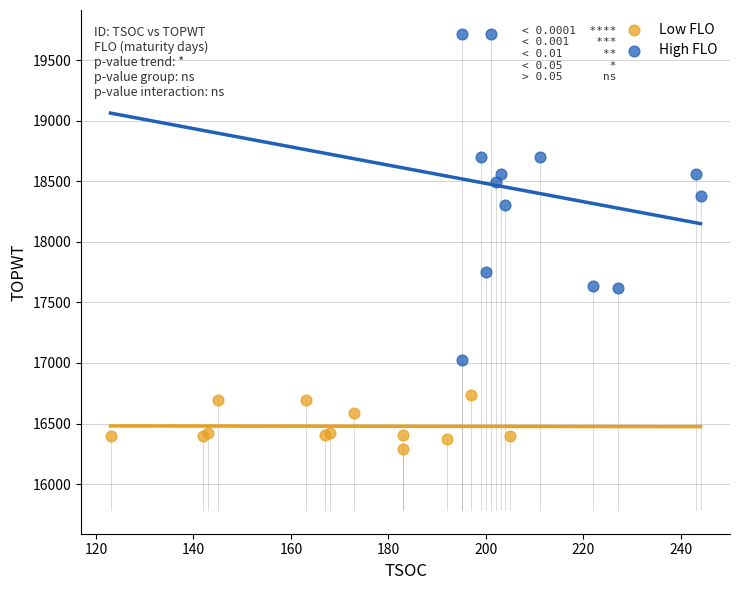

What are all the series names shown in the legend?

Low FLO, High FLO